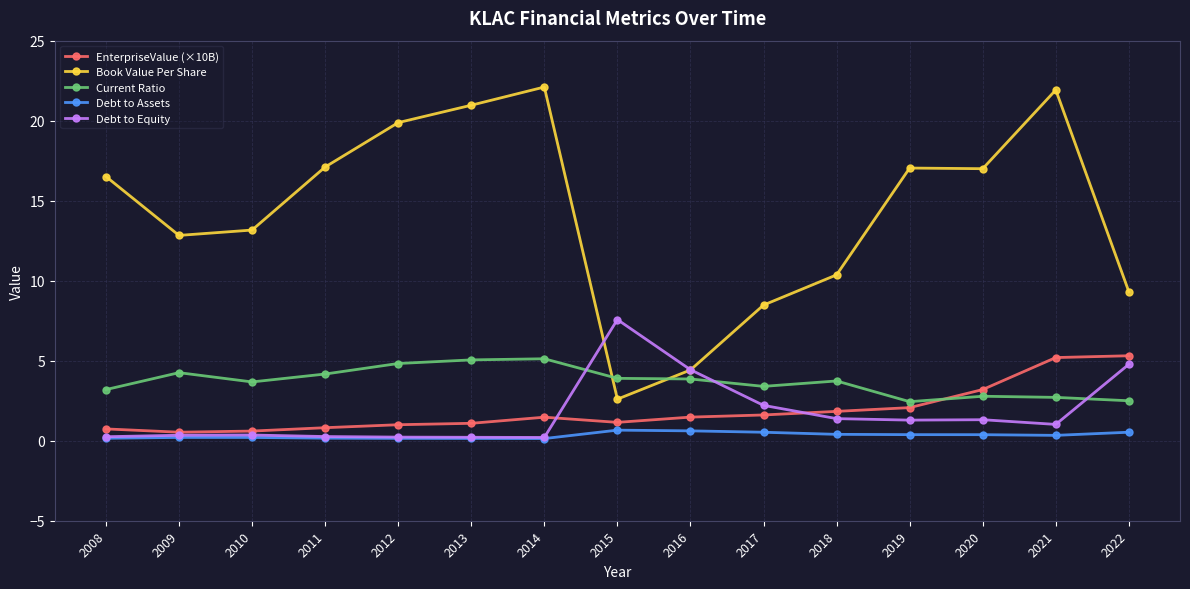

The Book Value Per Share series shows 26.6 at 2019. True or false?

False